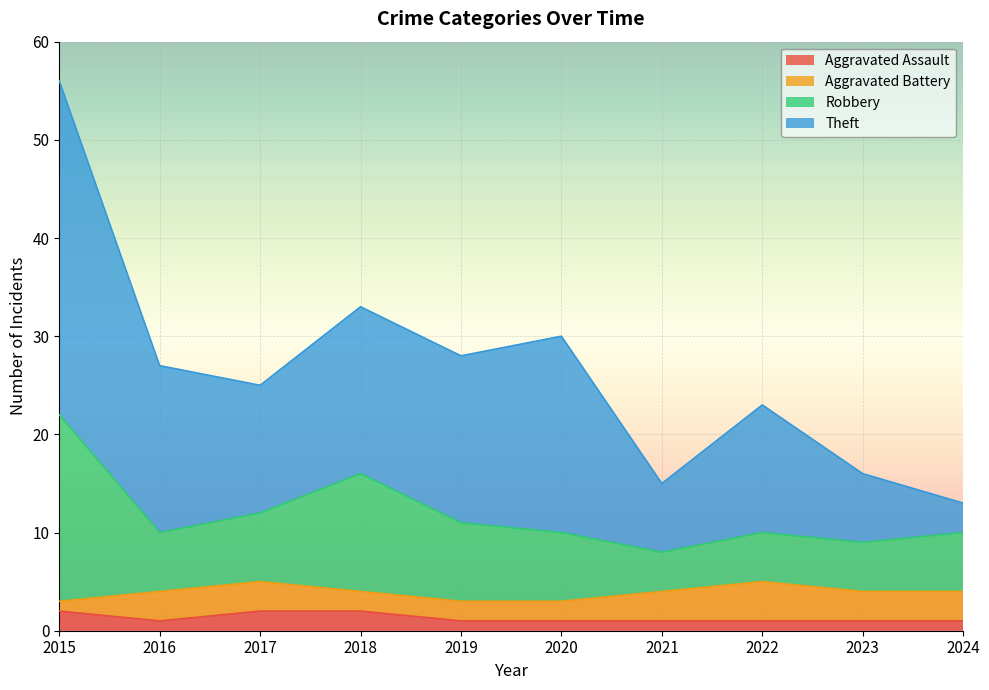

At which category is the sum across all series the highest?

2015